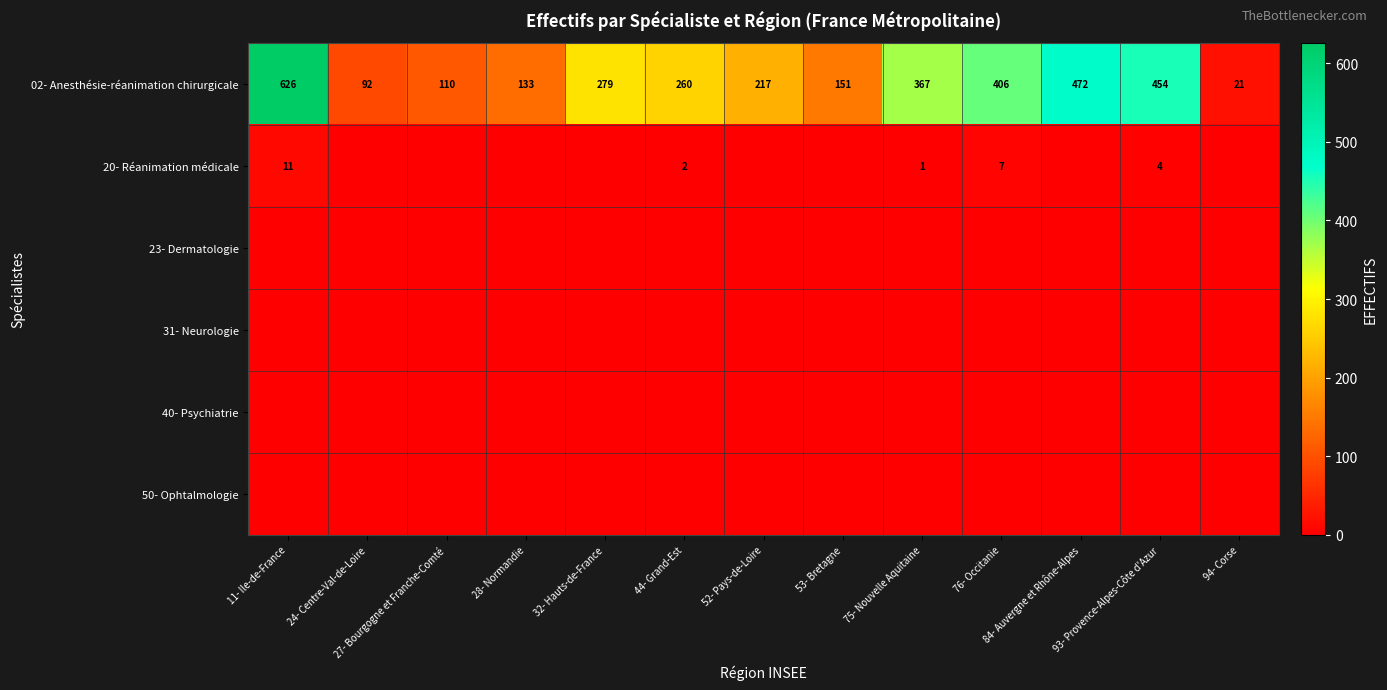

Where does the 02- Anesthésie-réanimation chirurgicale series first go above 260?

11- Ile-de-France